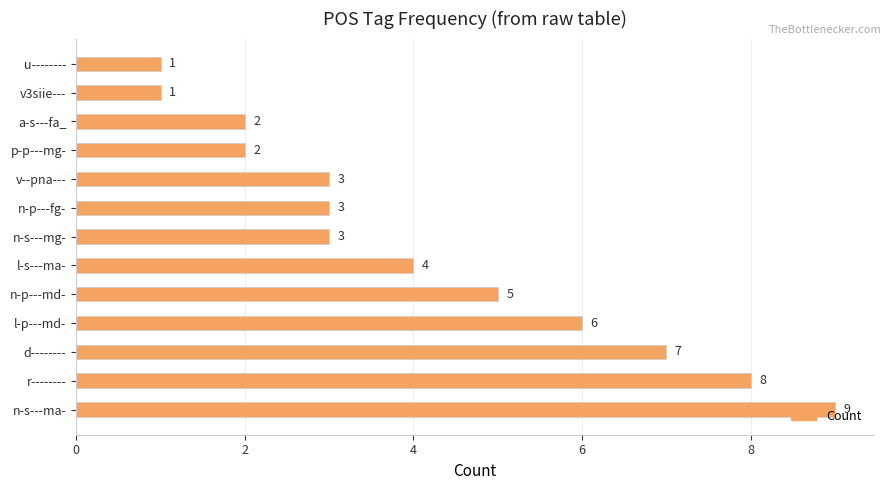

What is the average value?

4